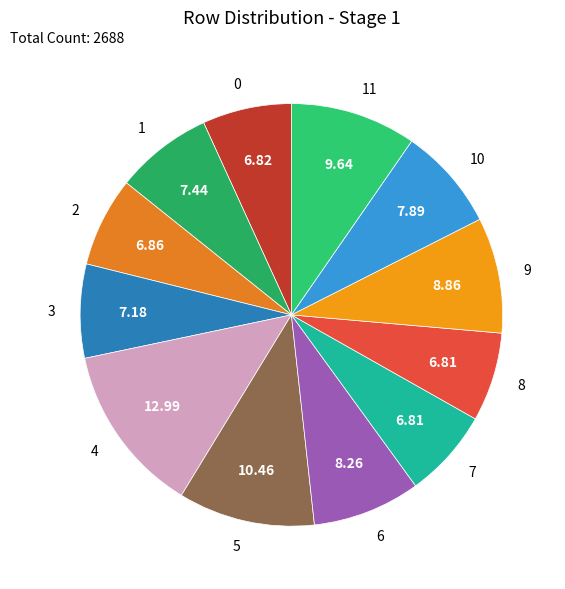

How many slices are in this pie chart?

12